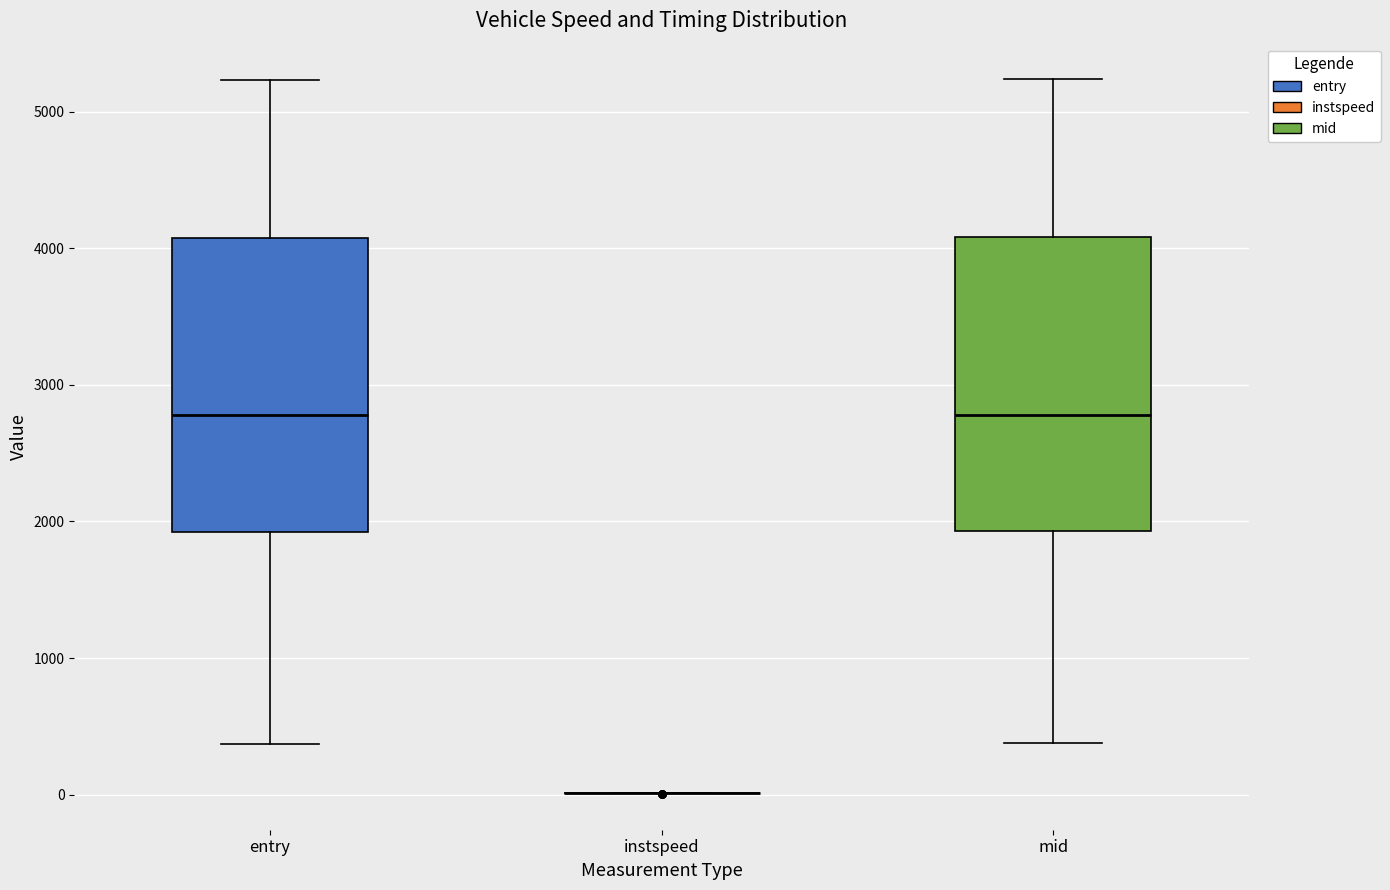

Where does the upper whisker of the box for entry end on the y-axis? The values are not printed on the chart, so give them approximately, as read against the axis.

5200